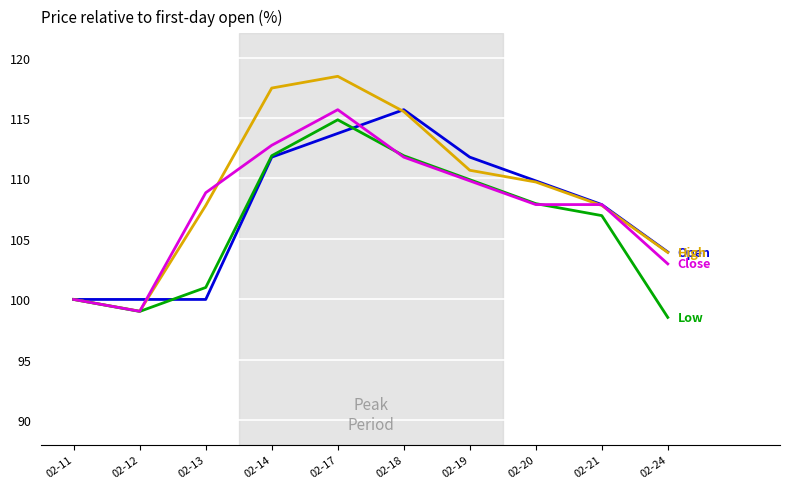

At which category is the sum across all series the highest?

02-17